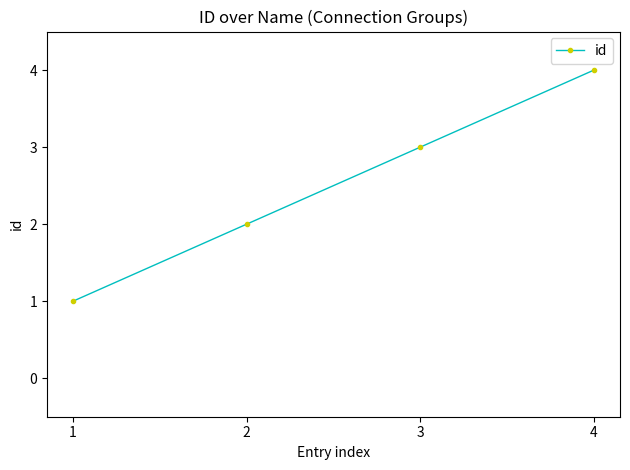

At which category does the chart reach its minimum across all series?

1